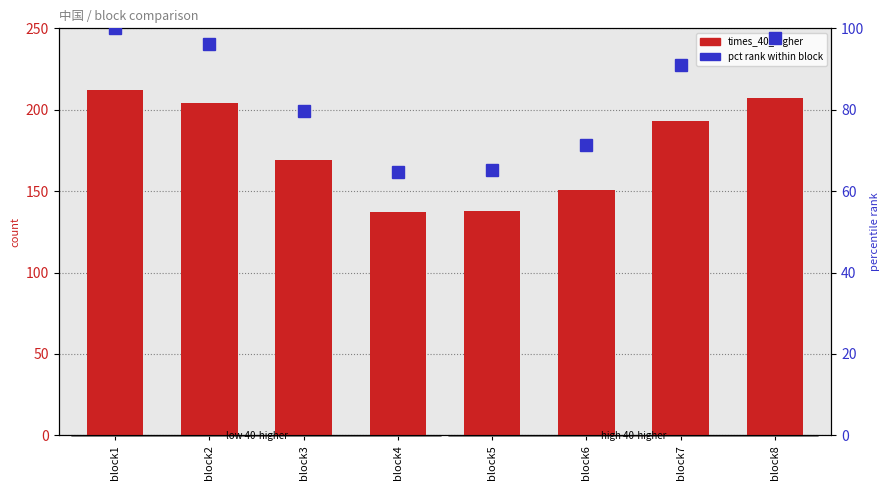

Which label corresponds to the smallest value in the chart?

block4